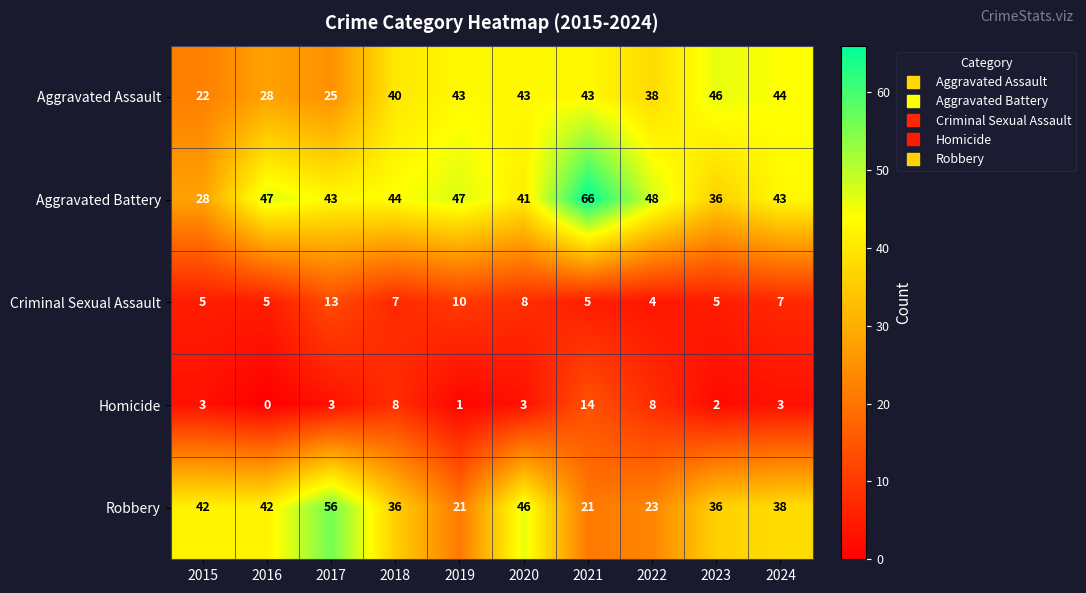

The value of Robbery at 2022 is 23. True or false?

True